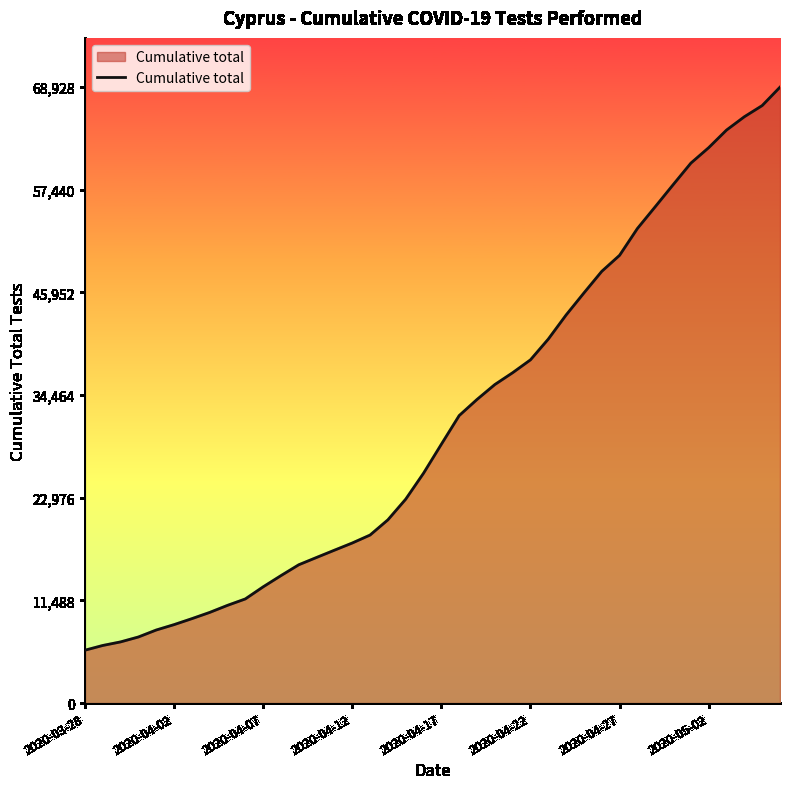

What is the difference between the maximum and minimum values?

63011